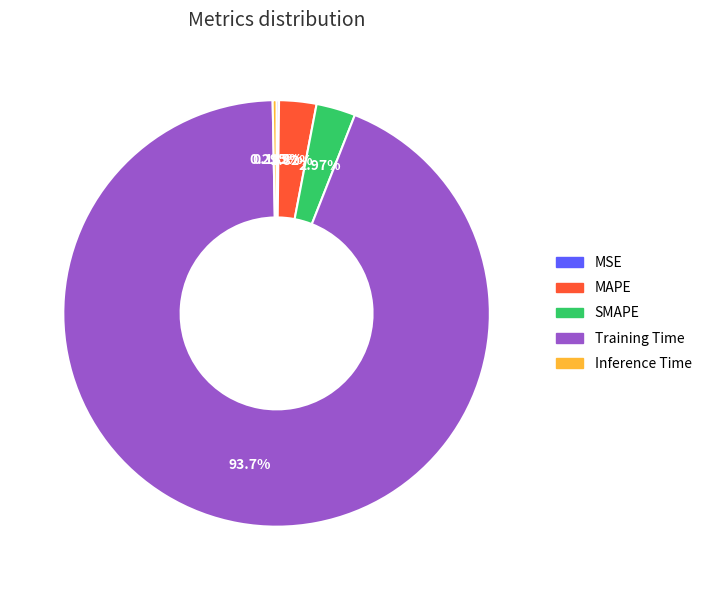

Which slice is the largest?

Training Time